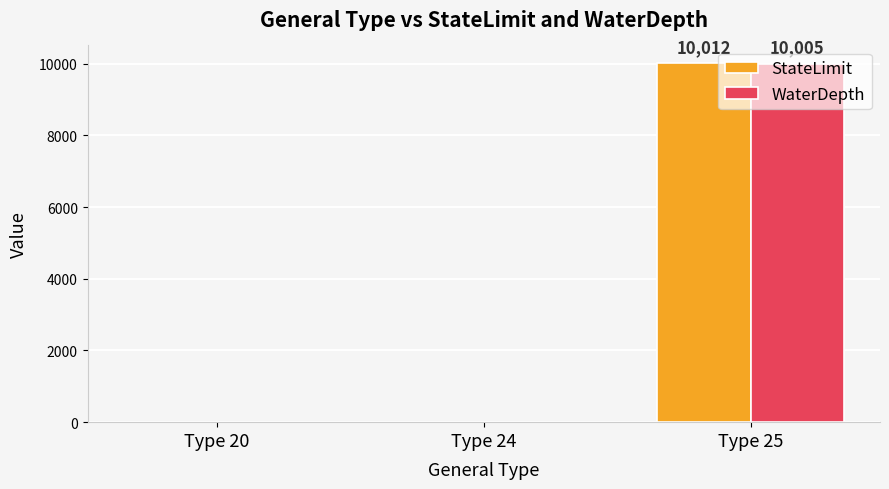

Between Type 24 and Type 25, which series saw the biggest shift?

StateLimit